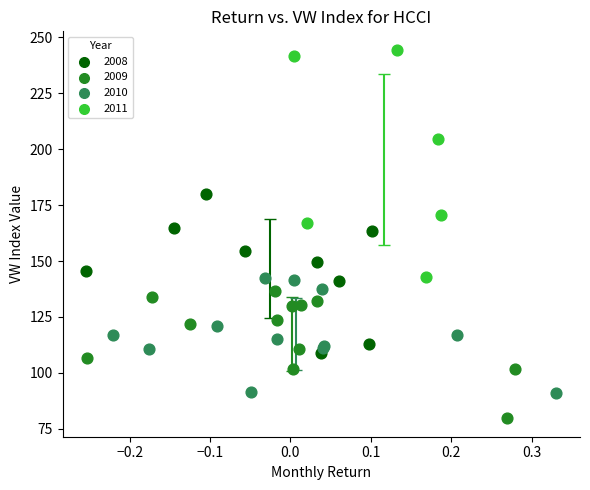

Which series reaches the maximum Y coordinate?

2011